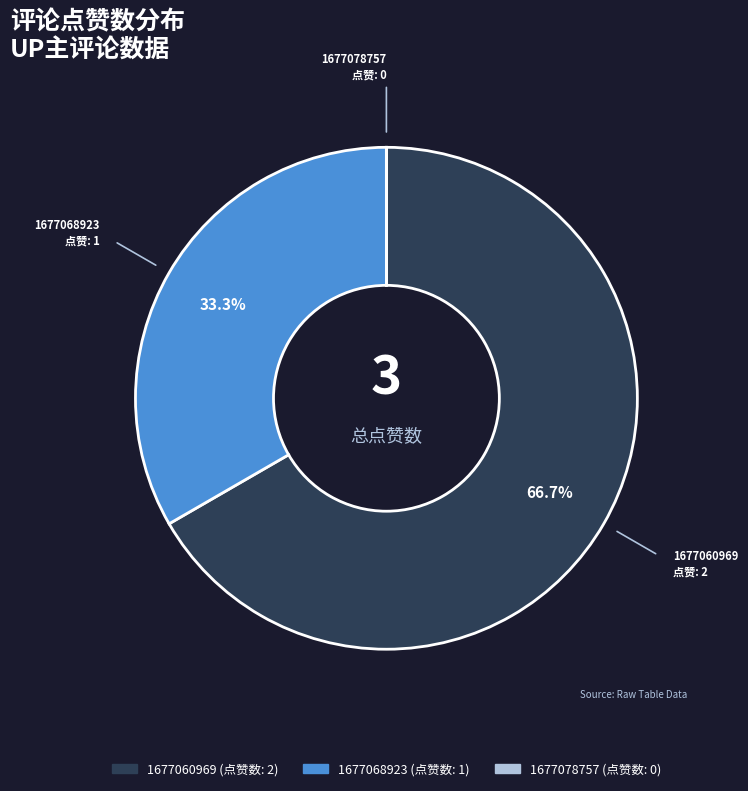

Is it true that 1677060969 is 67% of the pie?

True